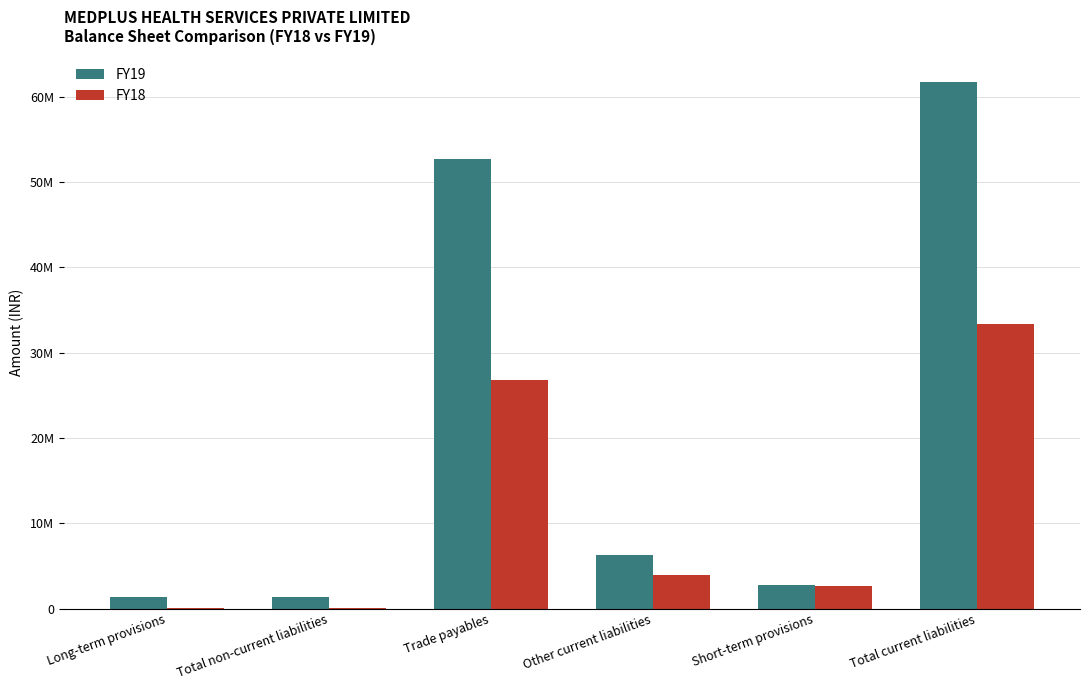

What is the label of the 3rd bar from the left?

Trade payables